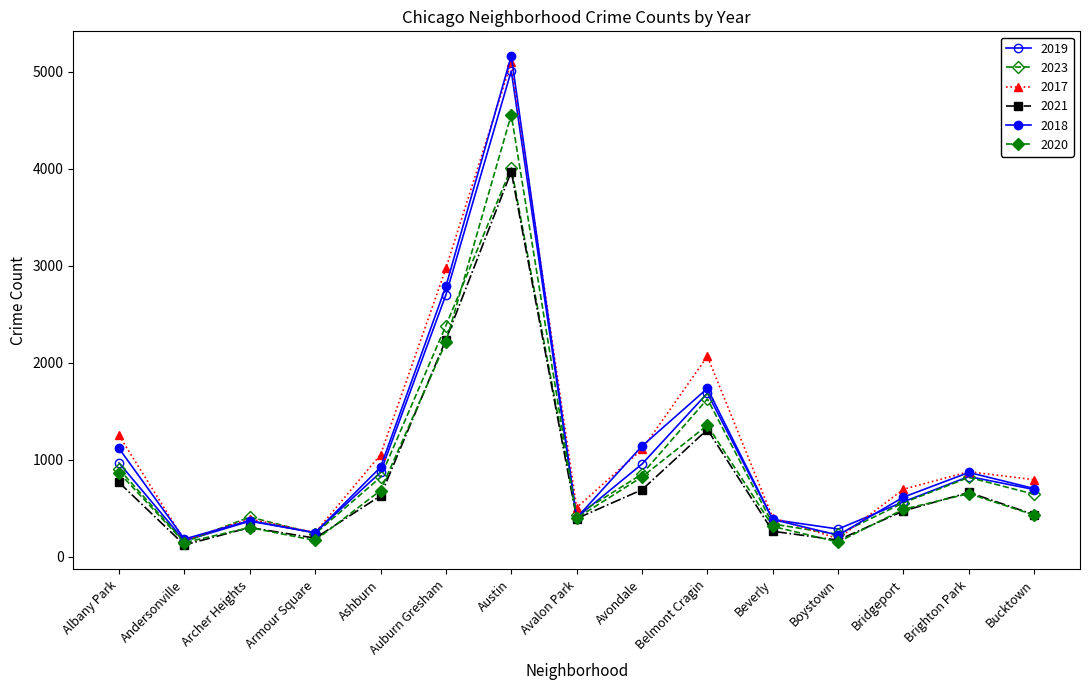

What position from the right is Bridgeport?

3